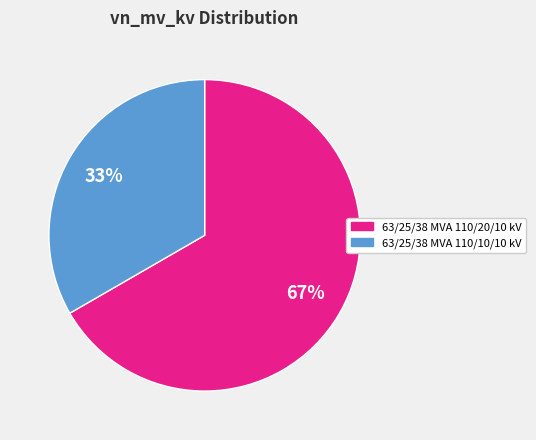

Combined, do 63/25/38 MVA 110/10/10 kV and 63/25/38 MVA 110/20/10 kV account for over 50%?

Yes